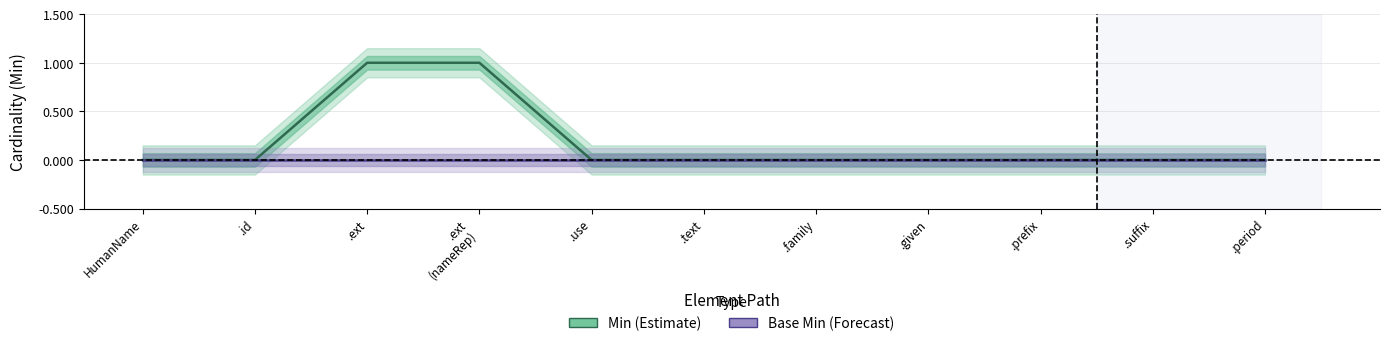

Between HumanName and .suffix, which is larger?

HumanName